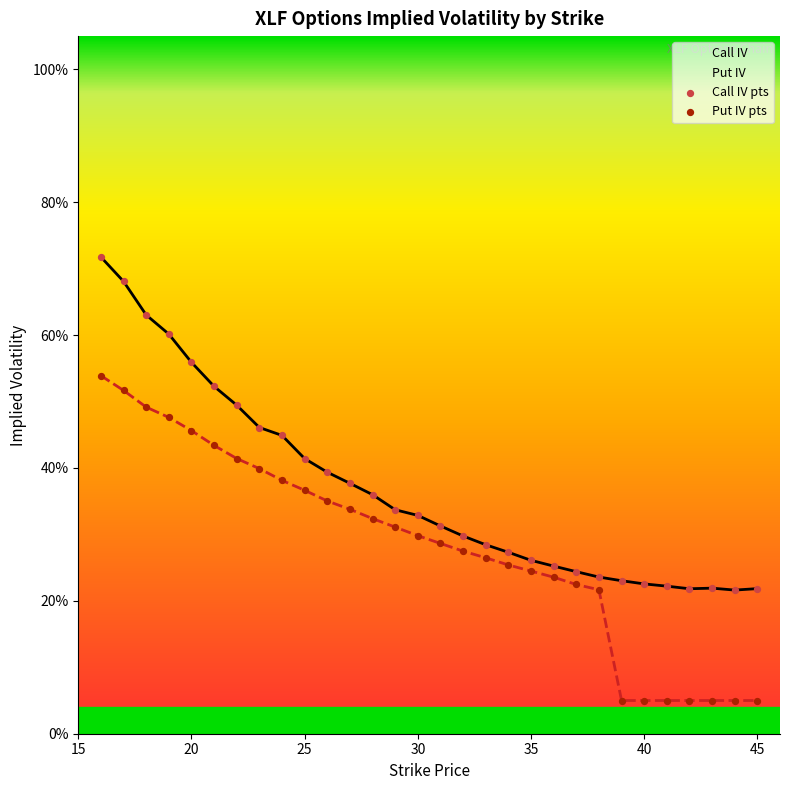

Which series contains the lowest Y value?

Put IV